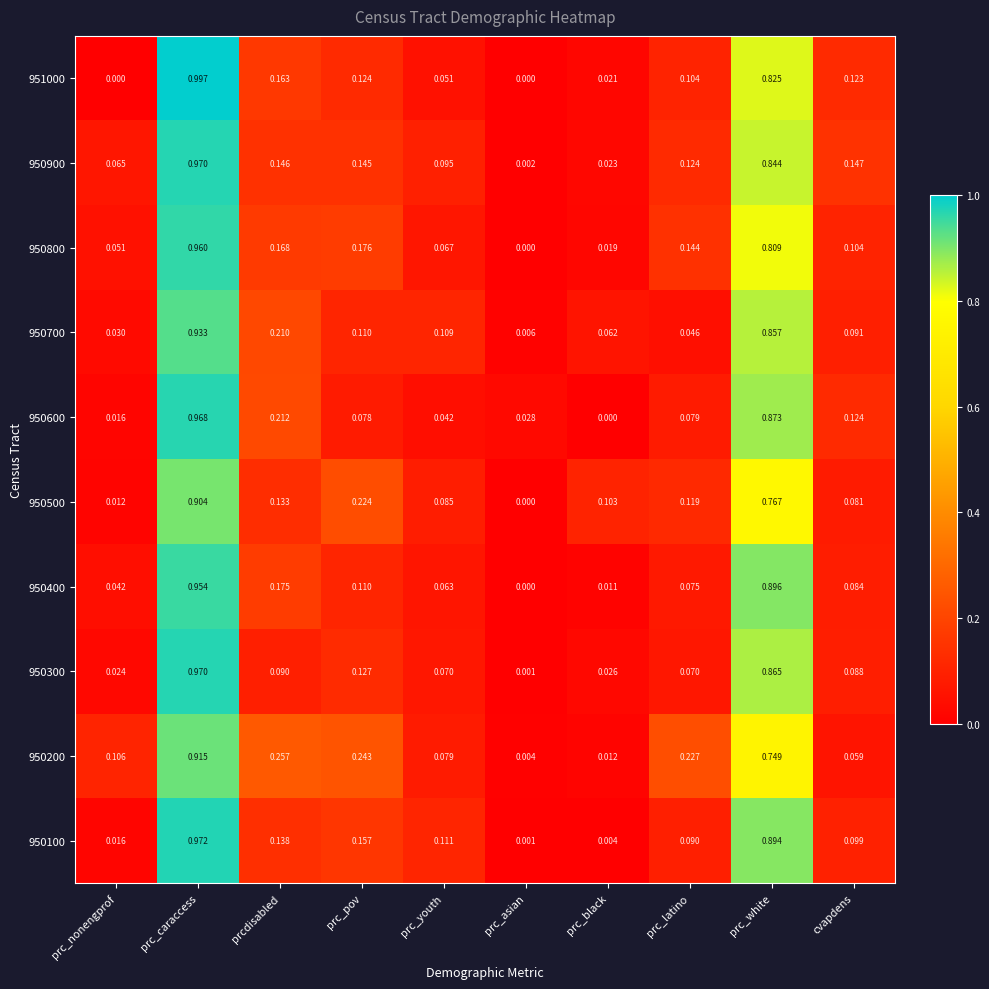

What is the total value across all series at prcdisabled?

1.7